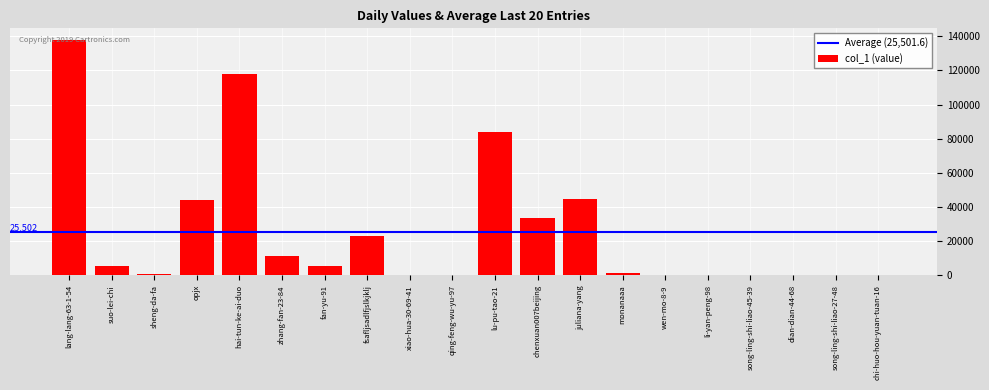

Does the chart contain stacked bars?

No